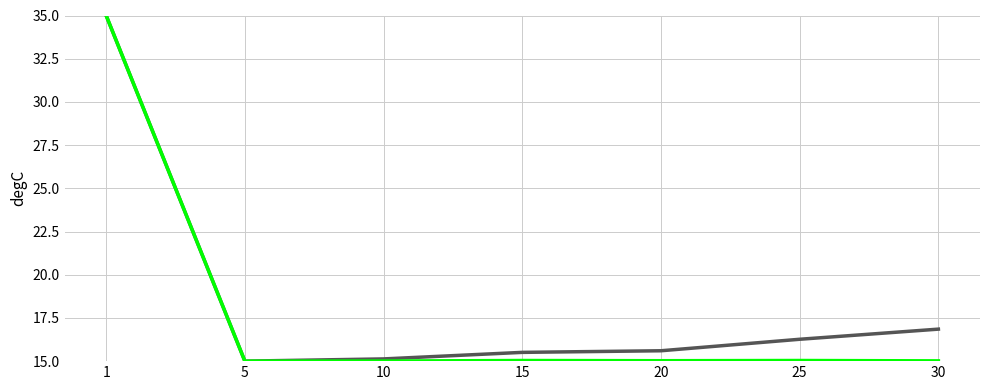

What is the smallest value displayed?

15.0